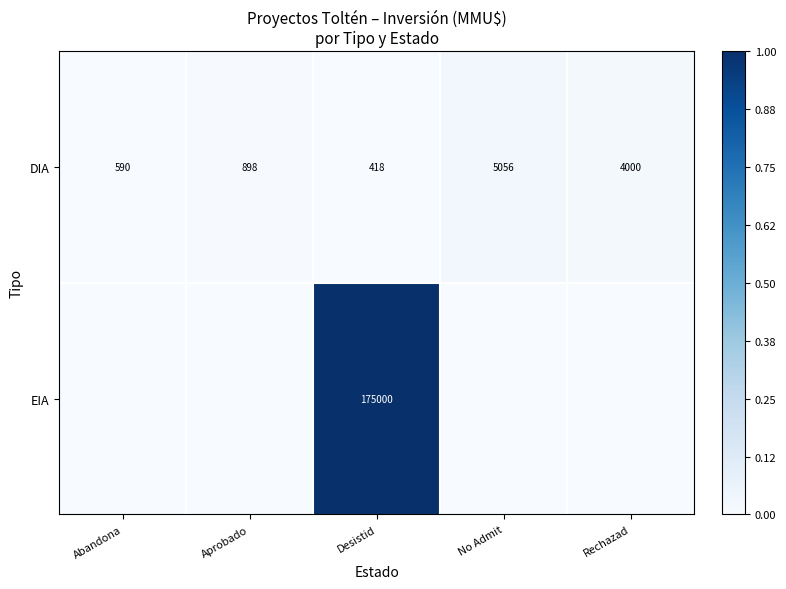

Is it true that DIA equals 1190 at Aprobado?

False